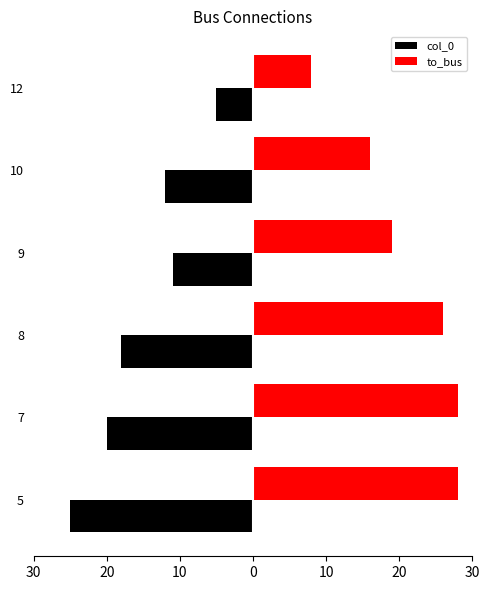

What are all the series names shown in the legend?

col_0, to_bus